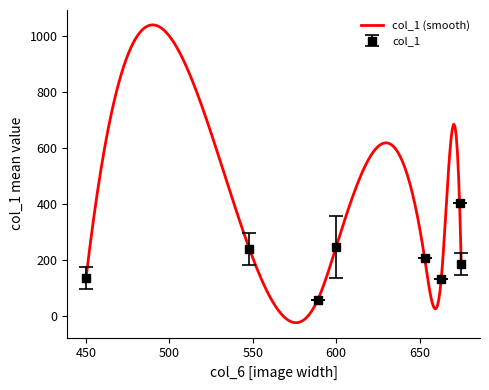

Does the chart have visible grid lines?

No